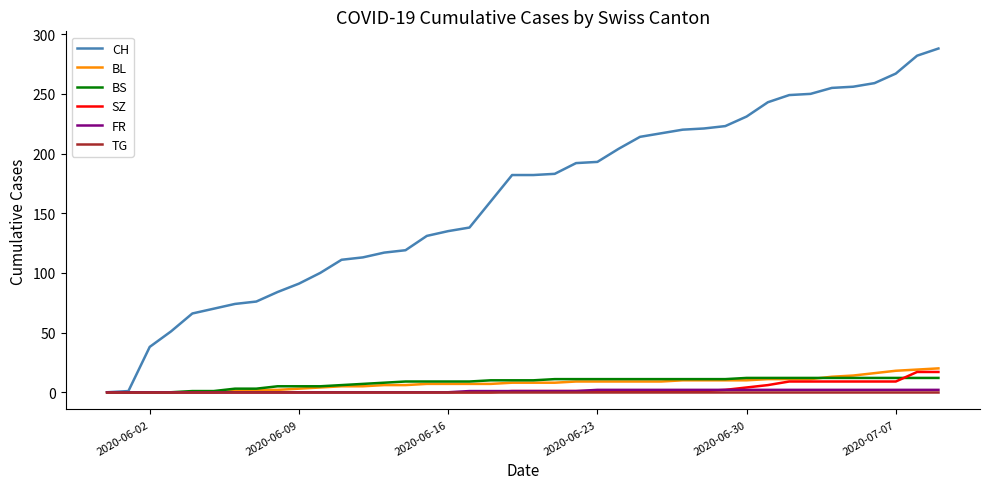

What is the greatest value displayed?

288